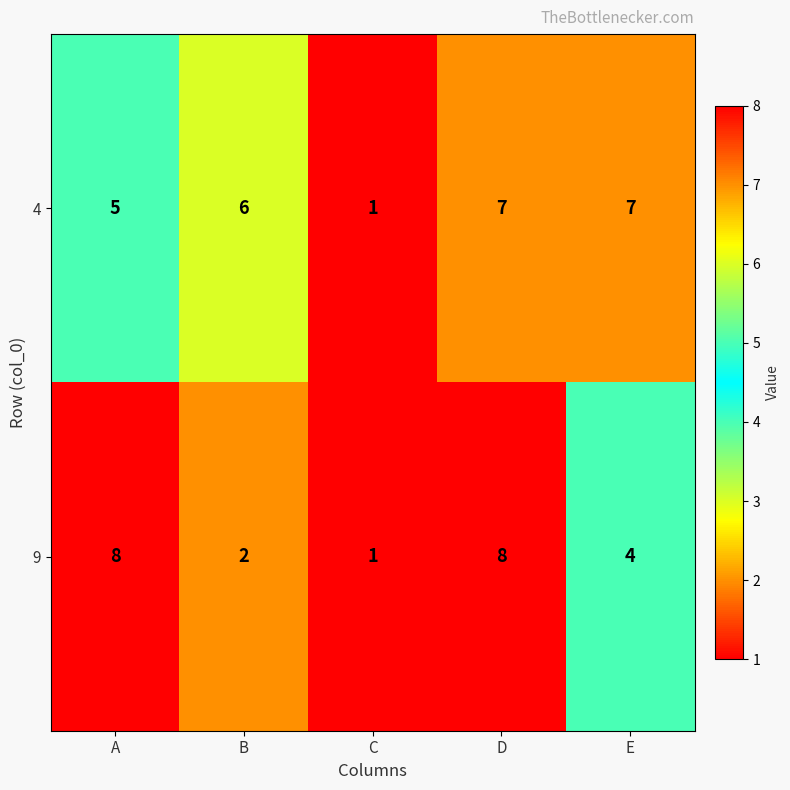

Which category has the lowest value in the 9 series?

C